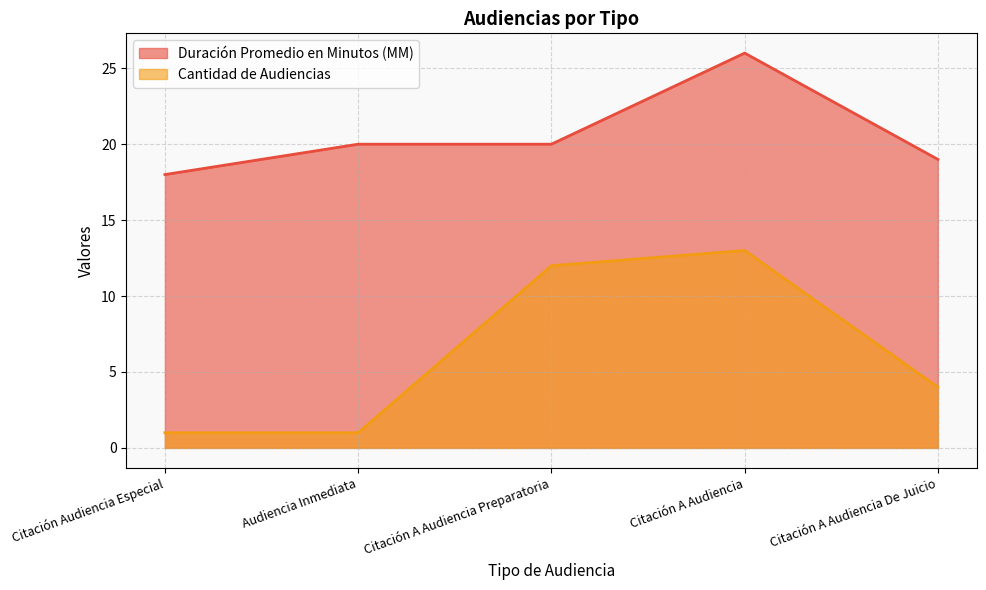

At Audiencia Inmediata, list the series in order from largest to smallest.

Duración Promedio en Minutos (MM), Cantidad de Audiencias